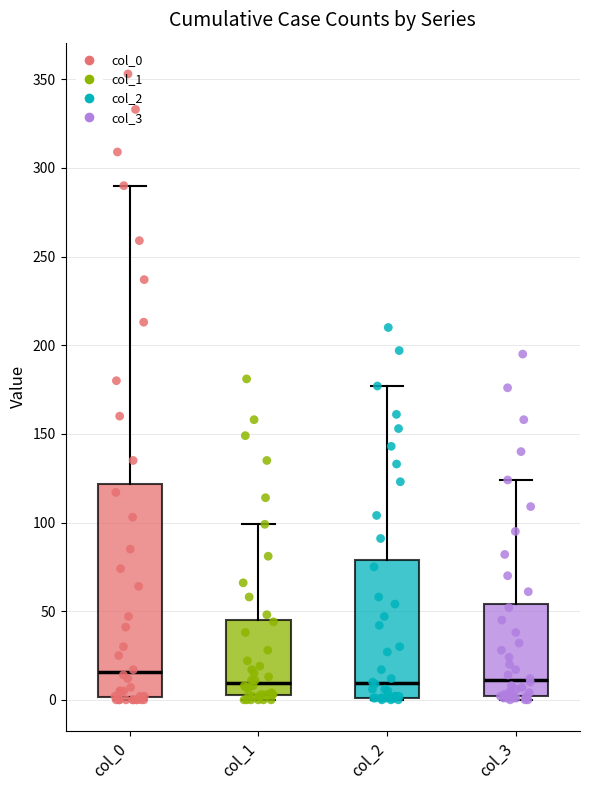

Where is the lower edge of the box for col_0 on the y-axis? The values are not printed on the chart, so give them approximately, as read against the axis.

0